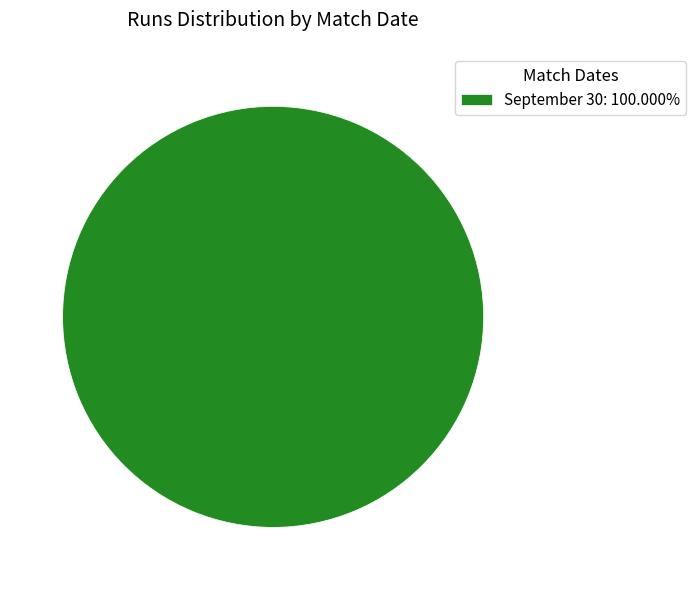

Does any single category account for the majority?

Yes